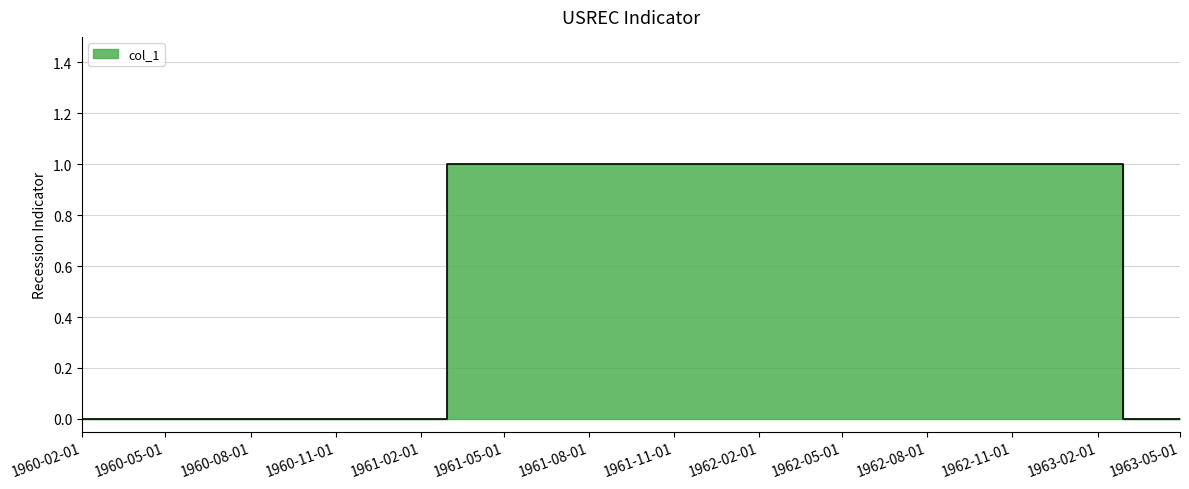

What is the value of the 19th point from the left?

1